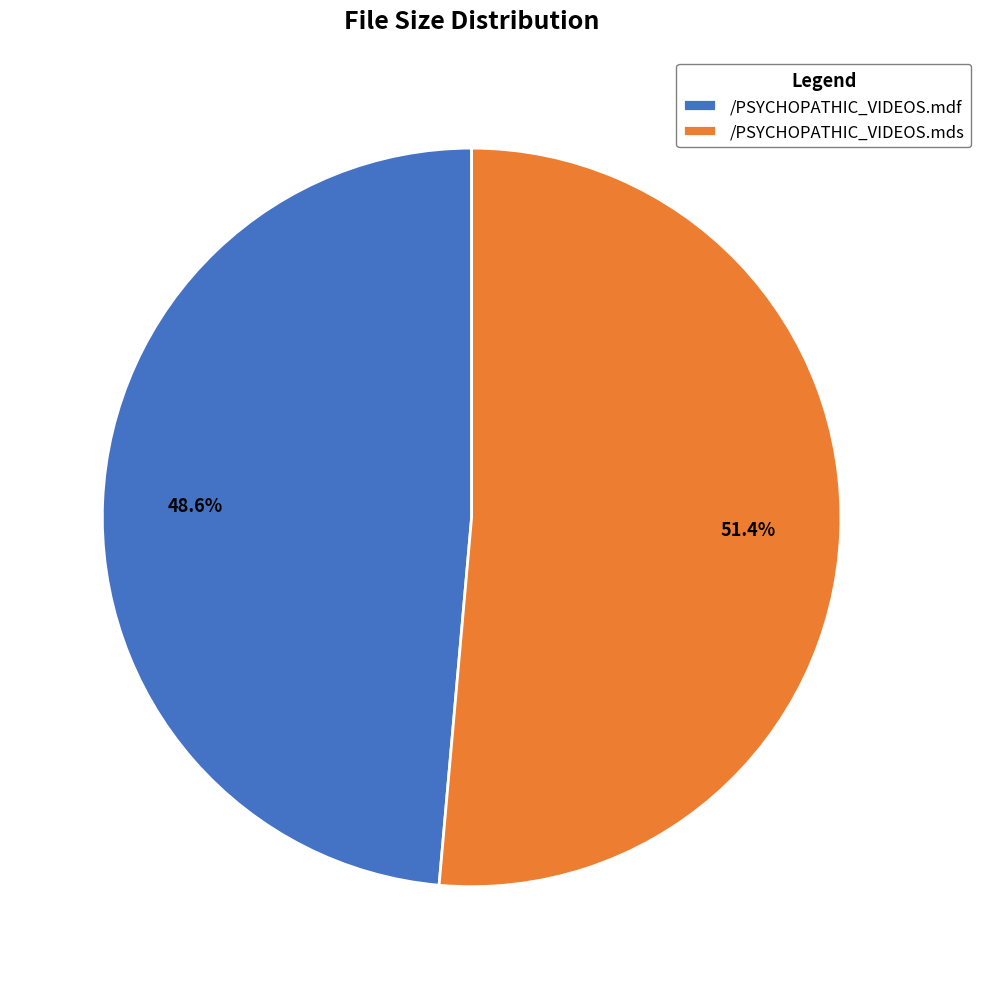

To the nearest percent, what is the combined percentage of /PSYCHOPATHIC_VIDEOS.mds and /PSYCHOPATHIC_VIDEOS.mdf?

100%